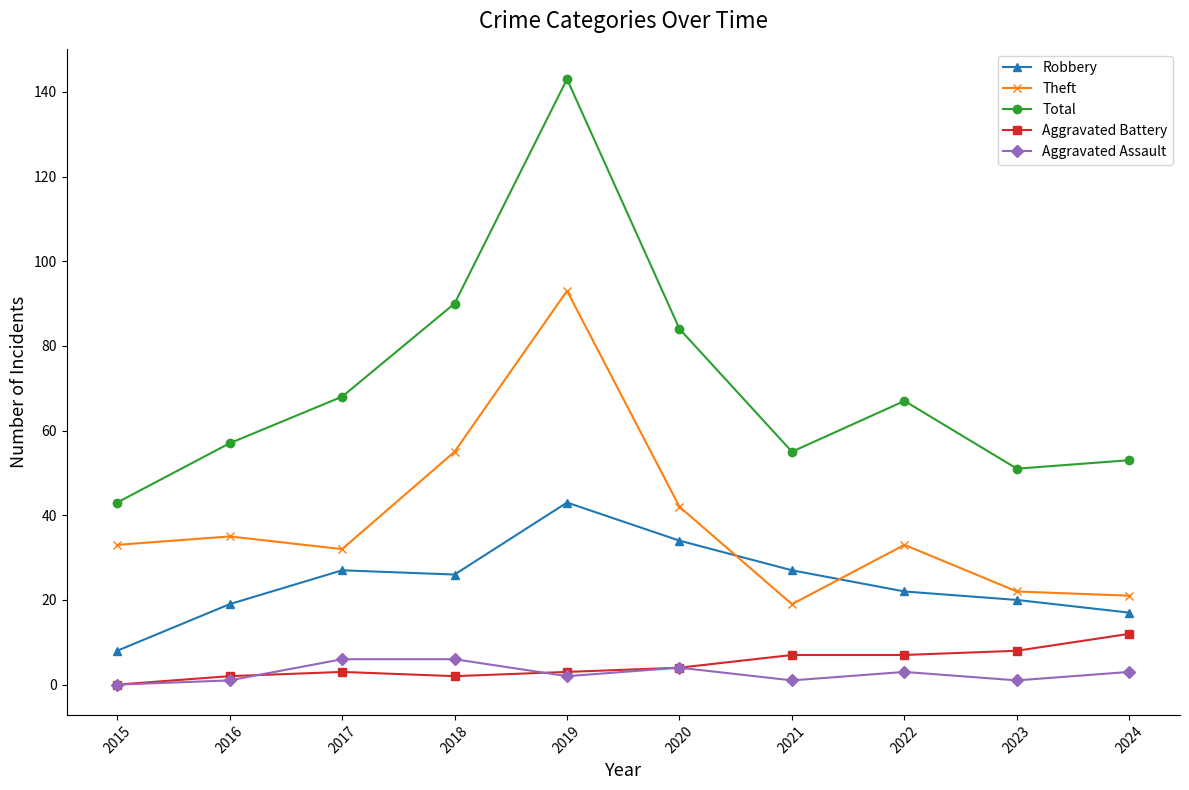

What is the total value across all series at 2023?

102